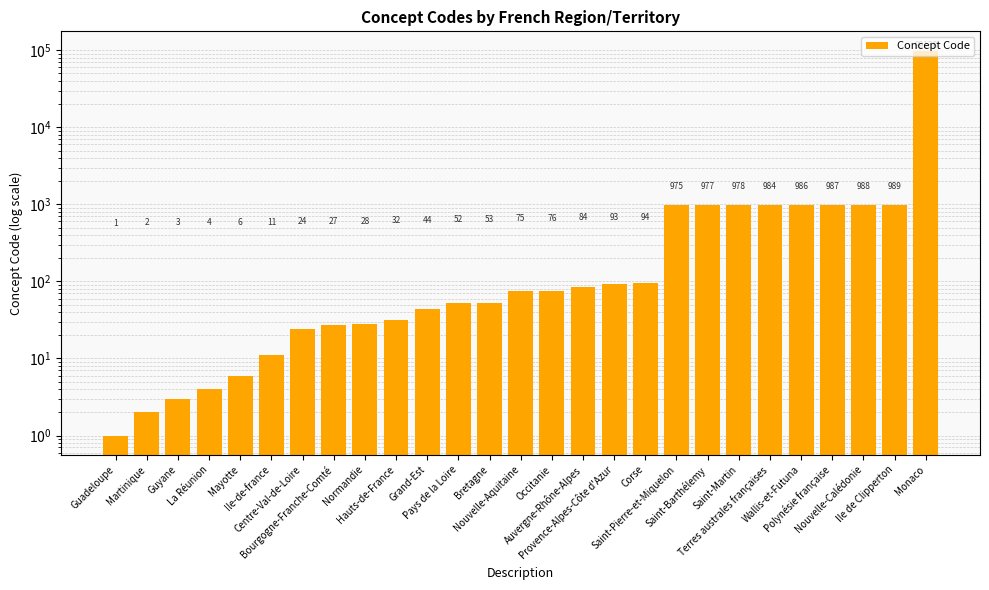

Reading left to right, transcribe all the data shown in this chart.

1	2	3	4	6	11	24	27	28	32	44	52	53	75	76	84	93	94	975	977	978	984	986	987	988	989	99138